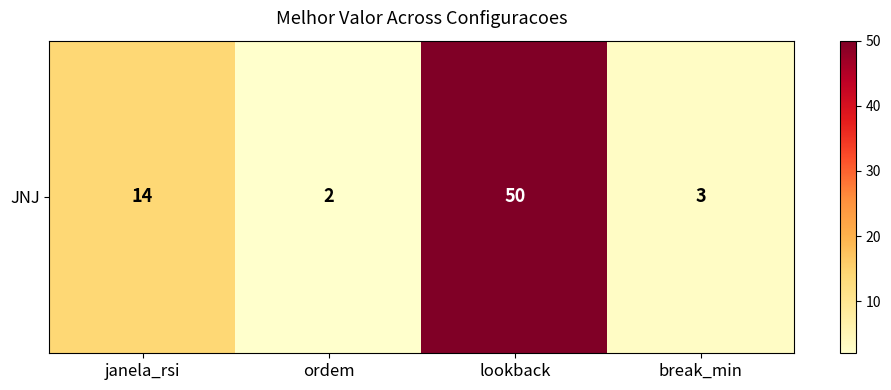

Which label corresponds to the largest value in the chart?

lookback